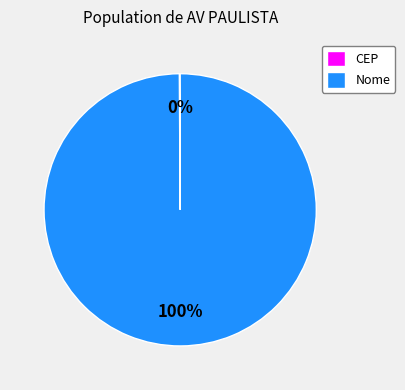

What is the largest slice in the pie chart?

Nome